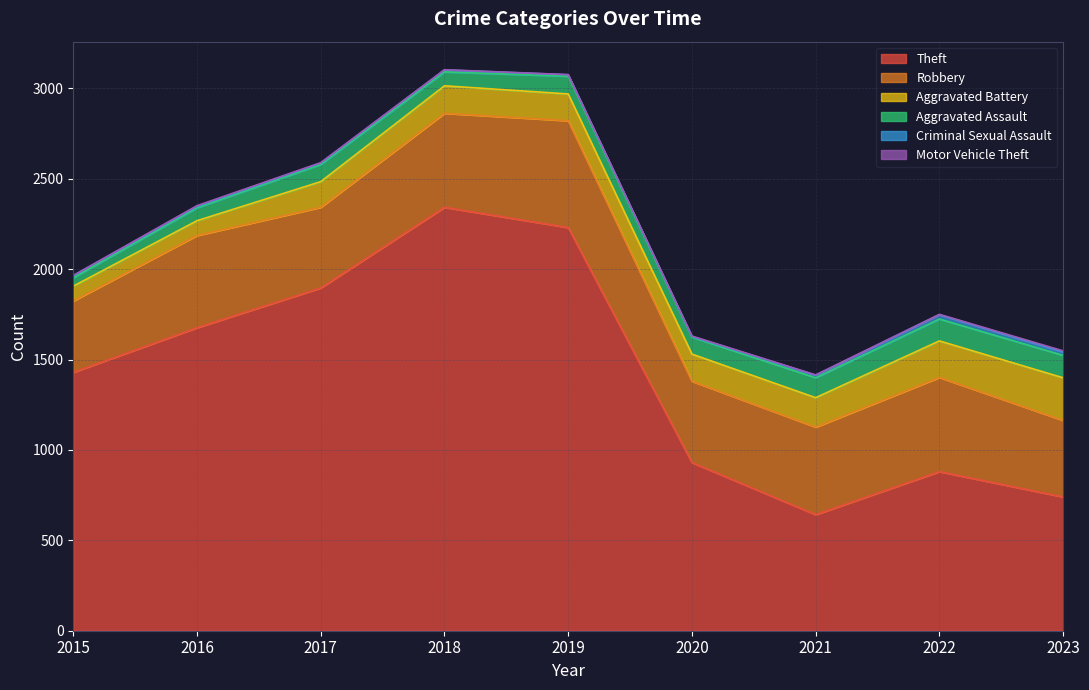

At which category does Criminal Sexual Assault reach its first local peak?

2018